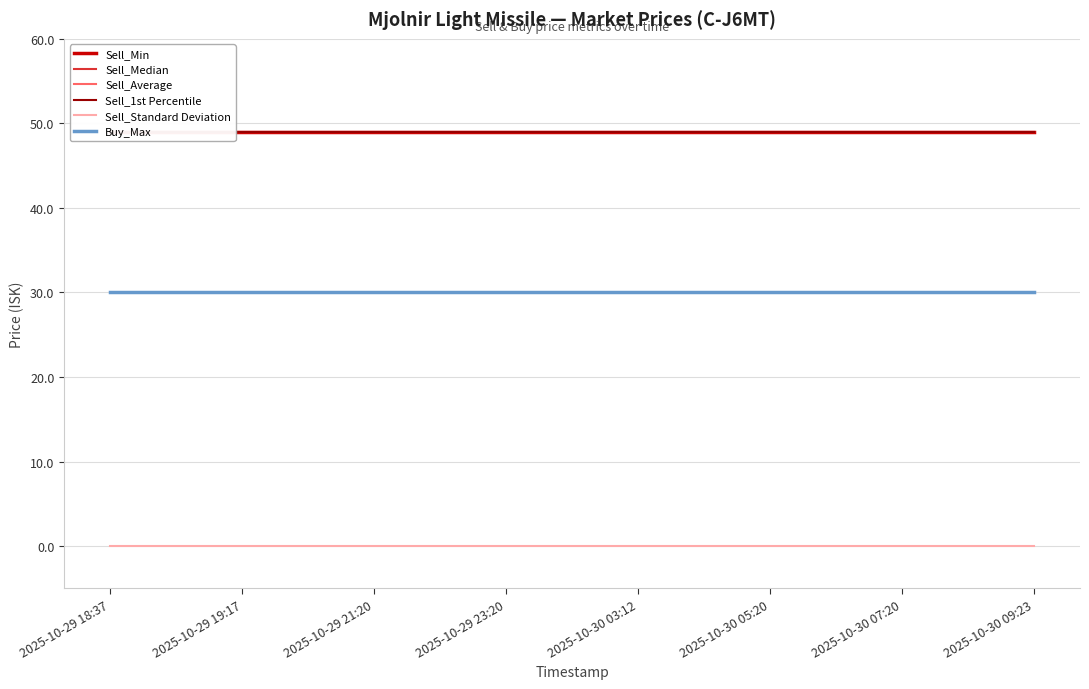

The Sell_Standard Deviation series shows 0 at 2025-10-30 09:23. True or false?

True